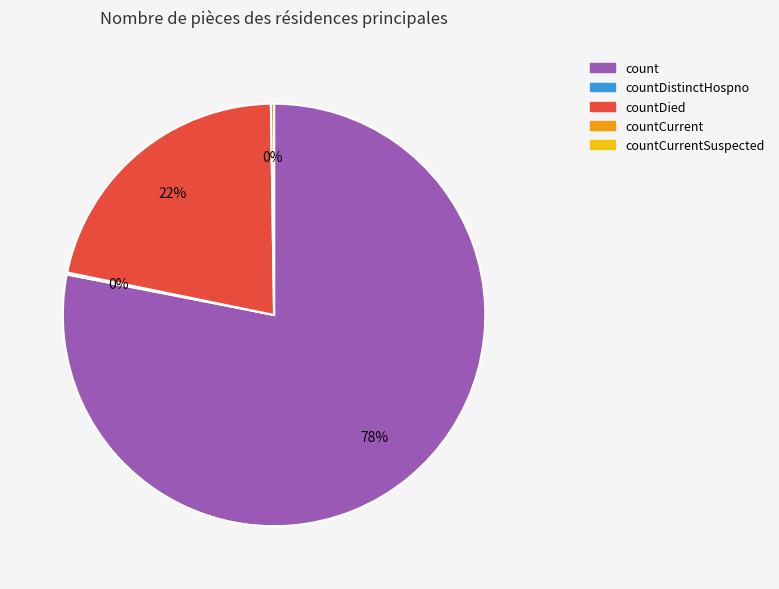

What percentage is the count slice, to the nearest percent?

78%